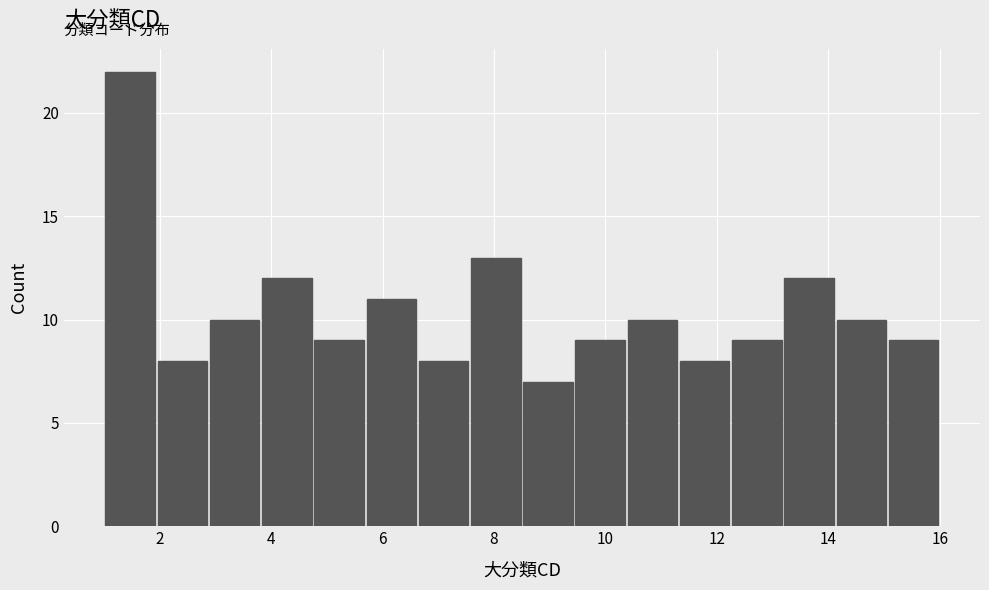

Which range on the x-axis has the tallest bar?

1.0 to 2.0